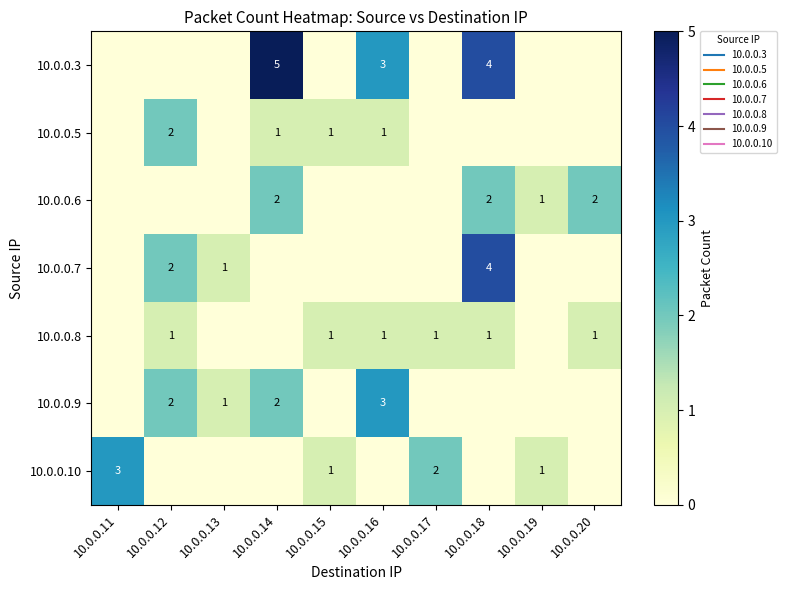

What is the average value of the 10.0.0.10 series?

1